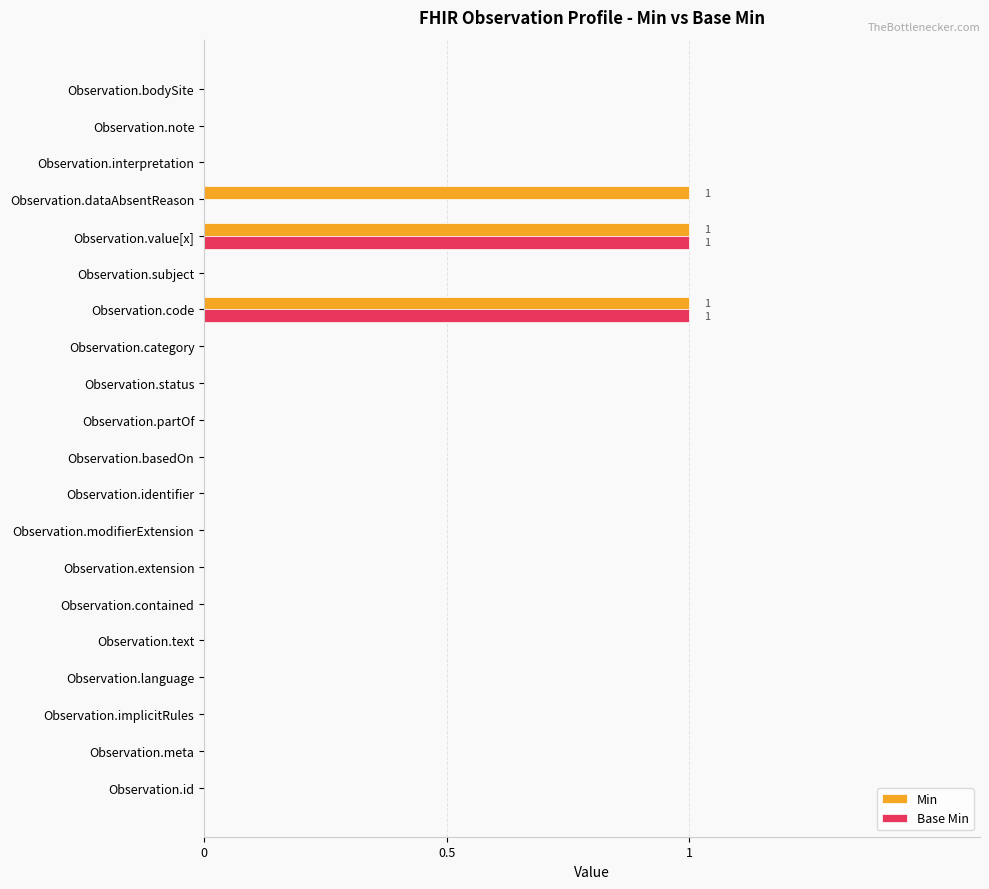

The value of Base Min at Observation.language is -1. True or false?

False